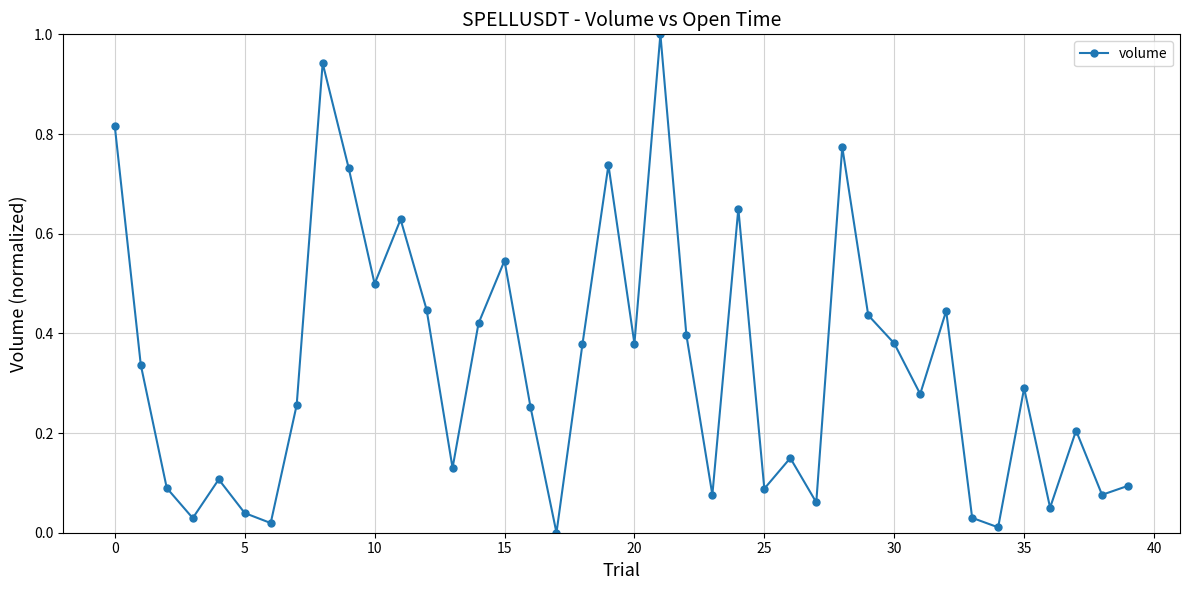

How many points are higher than both their immediate neighbors (excluding endpoints)?

12